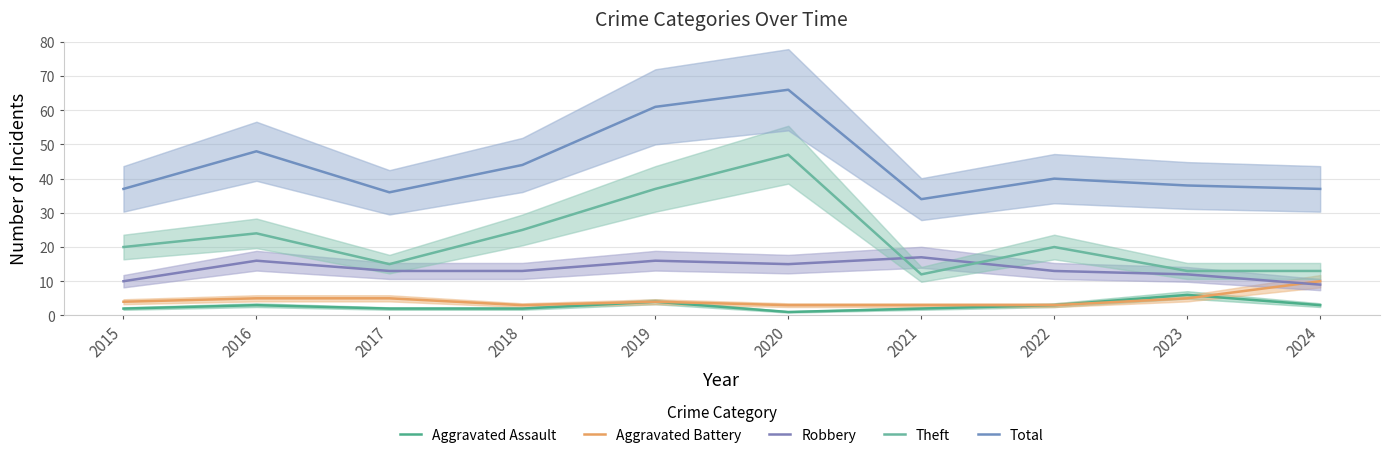

At which category does the chart reach its peak across all series?

2020